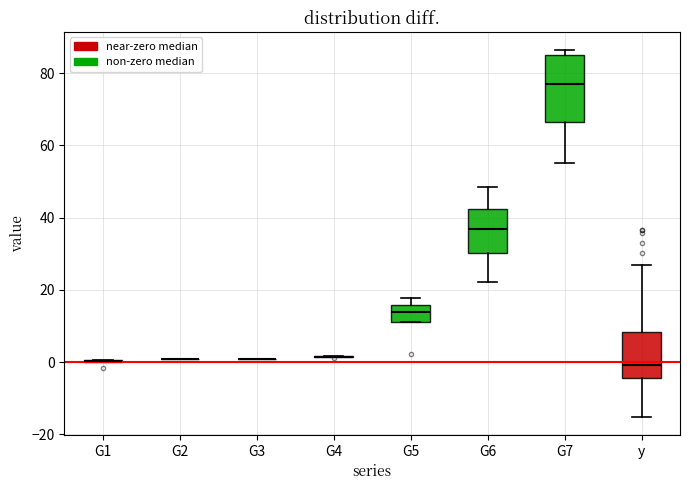

Which box is the tallest, from its lower edge to its upper edge?

G7